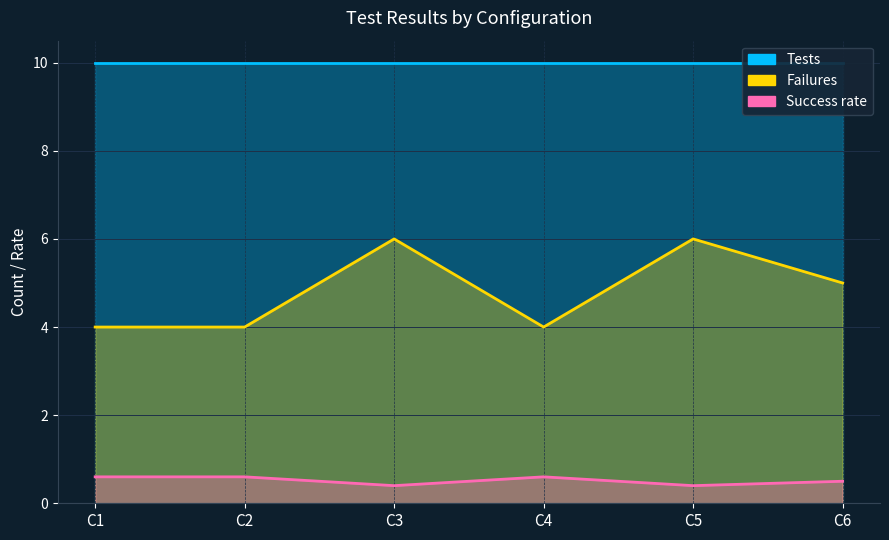

What is the value of the Success rate point at the 4th from the left?

0.6